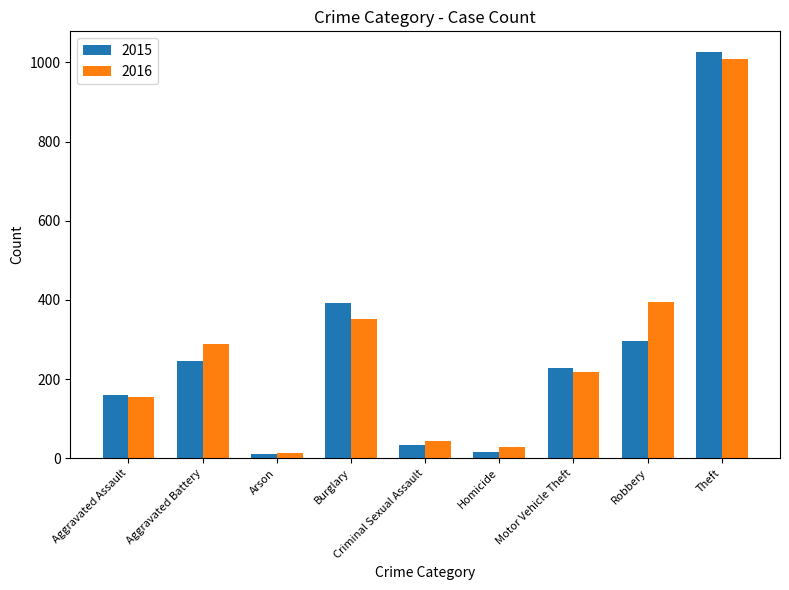

What is the smallest value displayed?

11